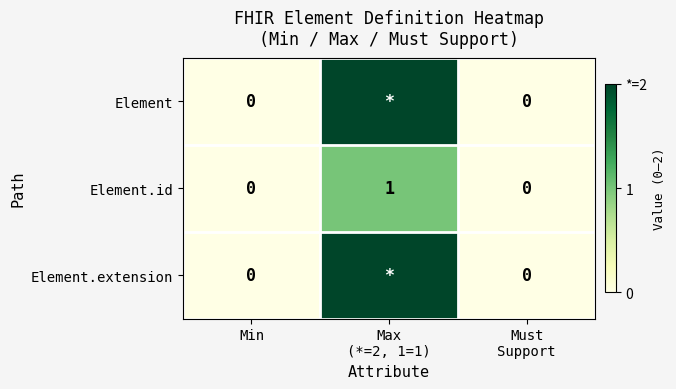

How many Element.id values are between 0 and 1?

3